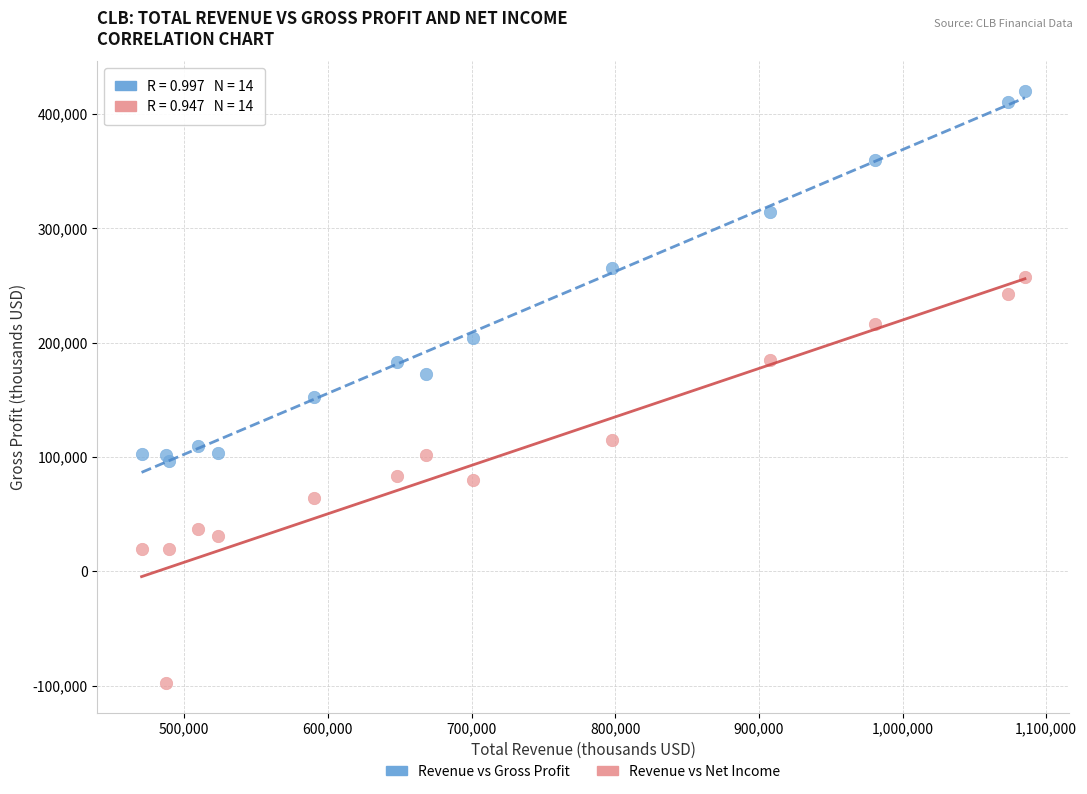

Which series reaches the minimum Y coordinate?

Revenue vs Net Income